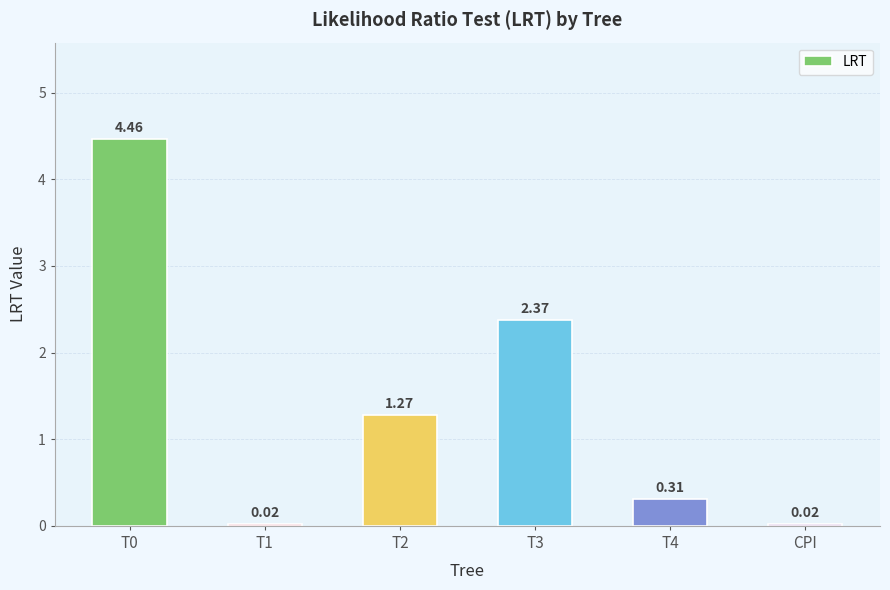

What is the label of the 3rd bar from the right?

T3